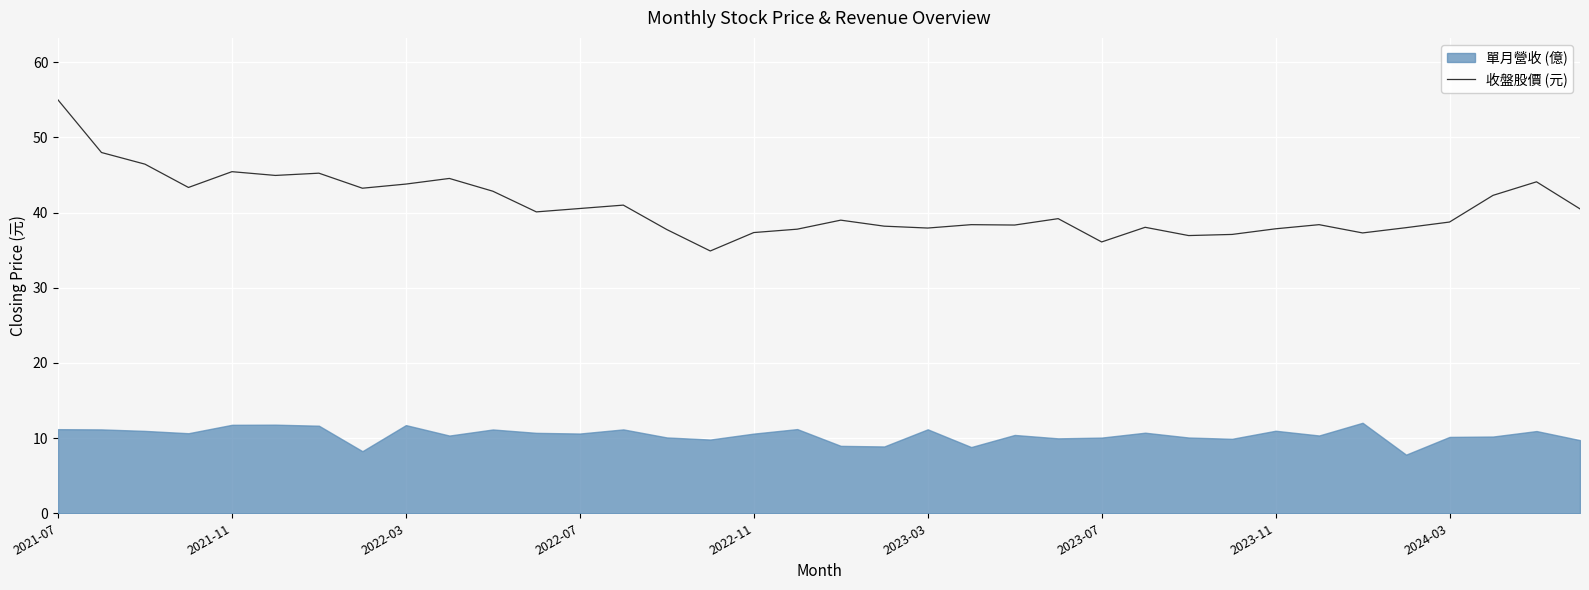

Which has a higher value, 2021-07 or 35?

2021-07